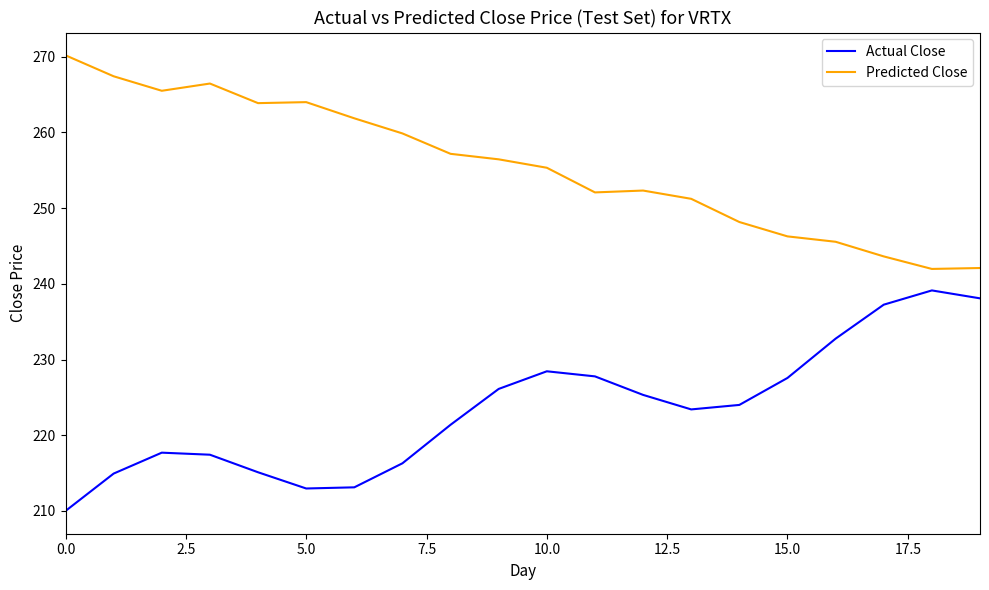

What is the difference between the maximum and minimum values in the Actual Close series?

29.1